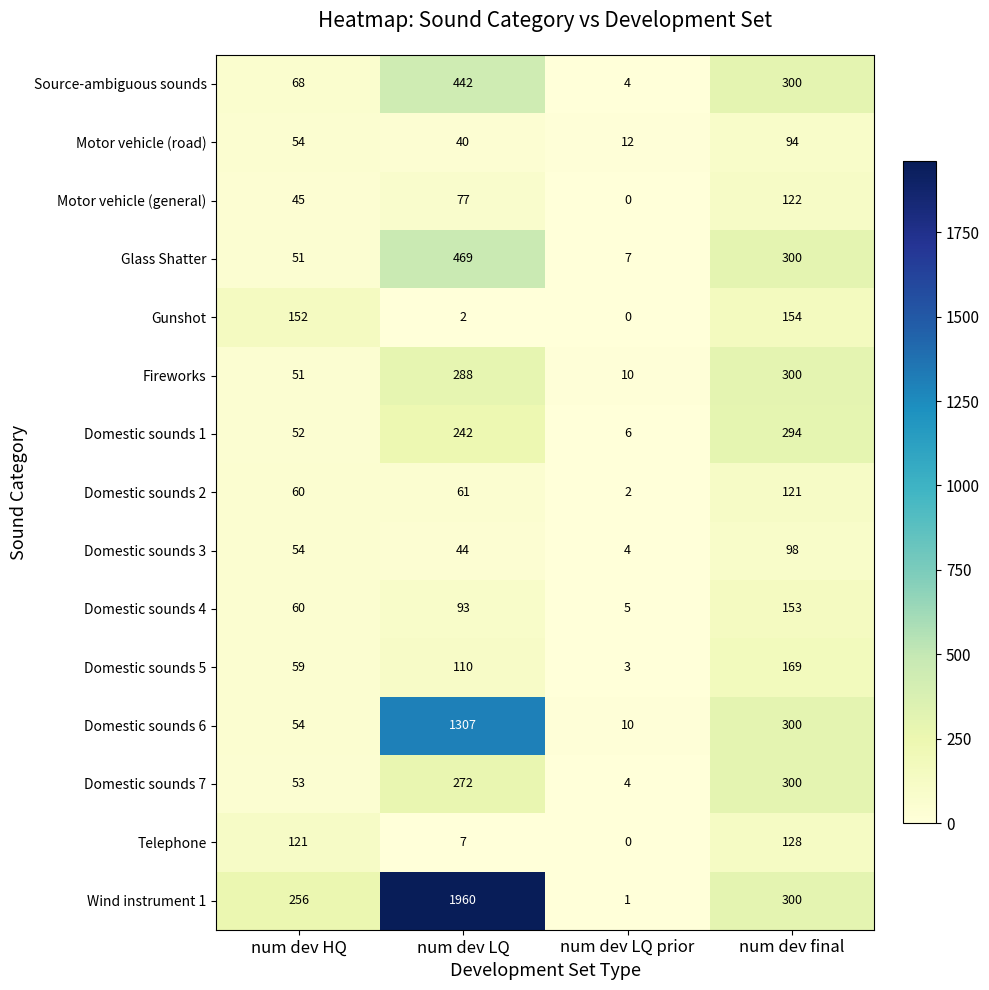

What value does the Gunshot series have at num dev HQ, to the nearest 10?

150